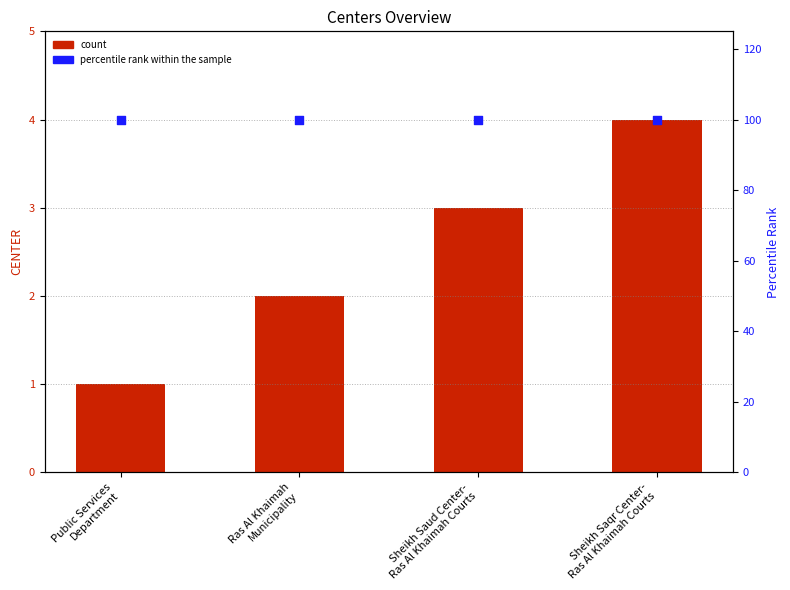

At how many categories does at least one series exceed 41?

4